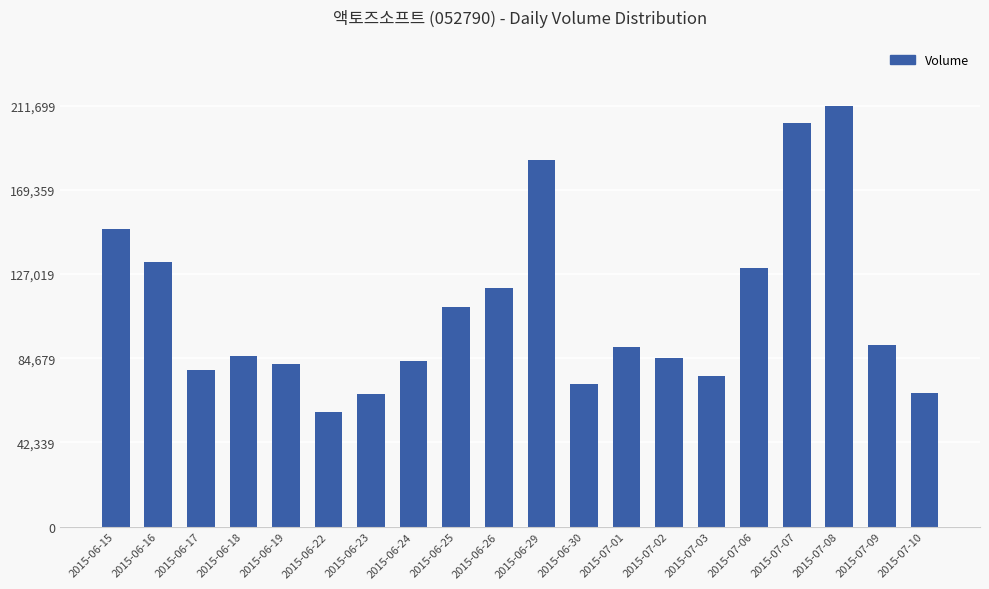

What is the value of the 3rd bar from the left?

78602